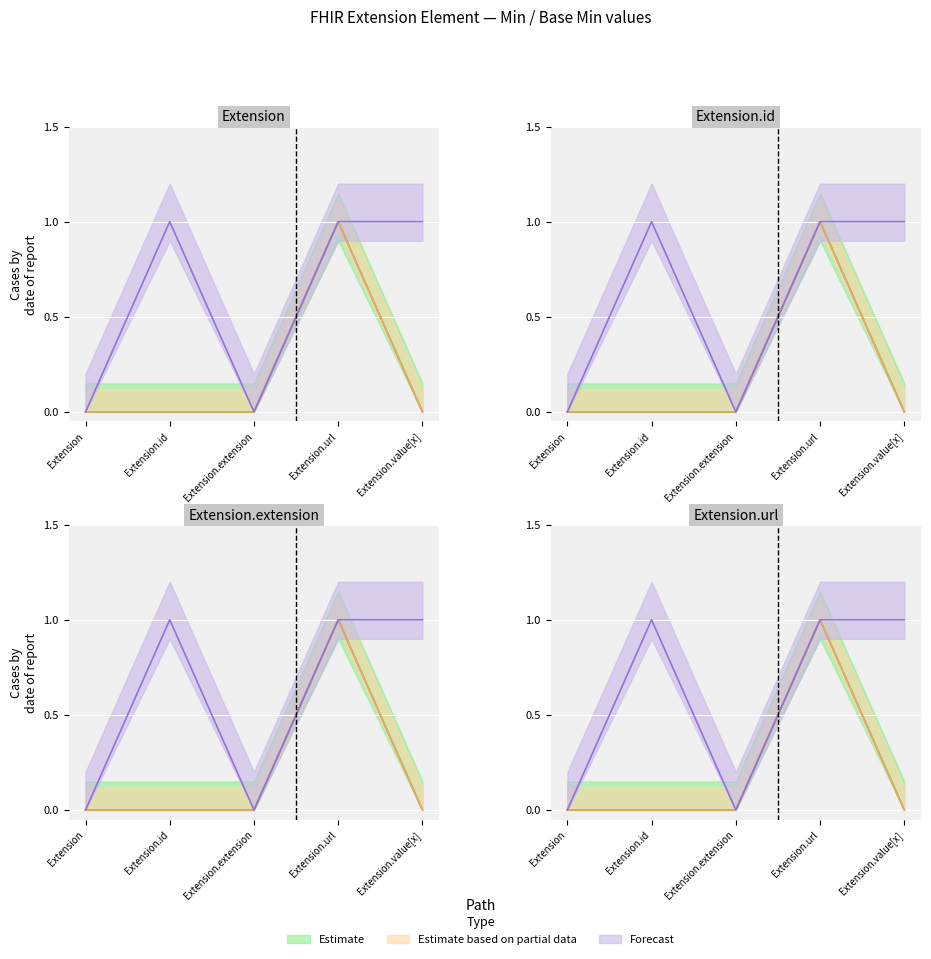

True or false: Base Min and Min cross at least once.

False